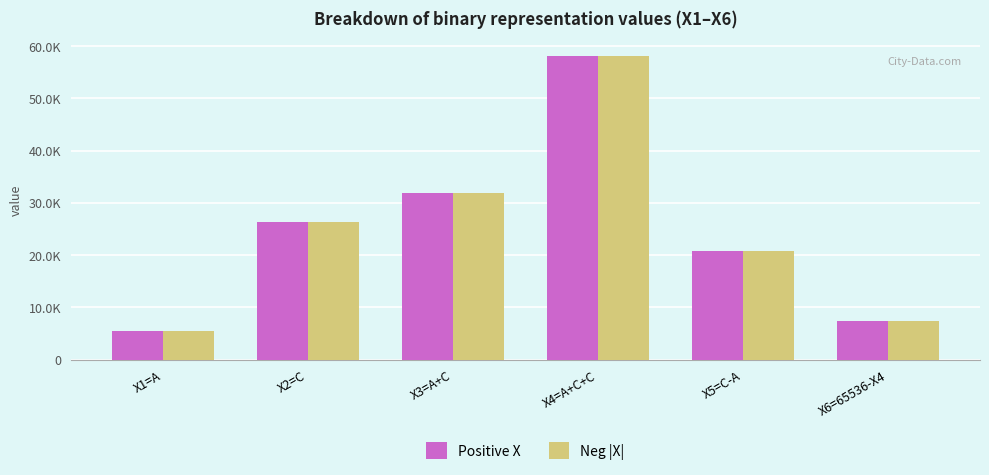

Between X5=C-A and X3=A+C, which is larger?

X3=A+C